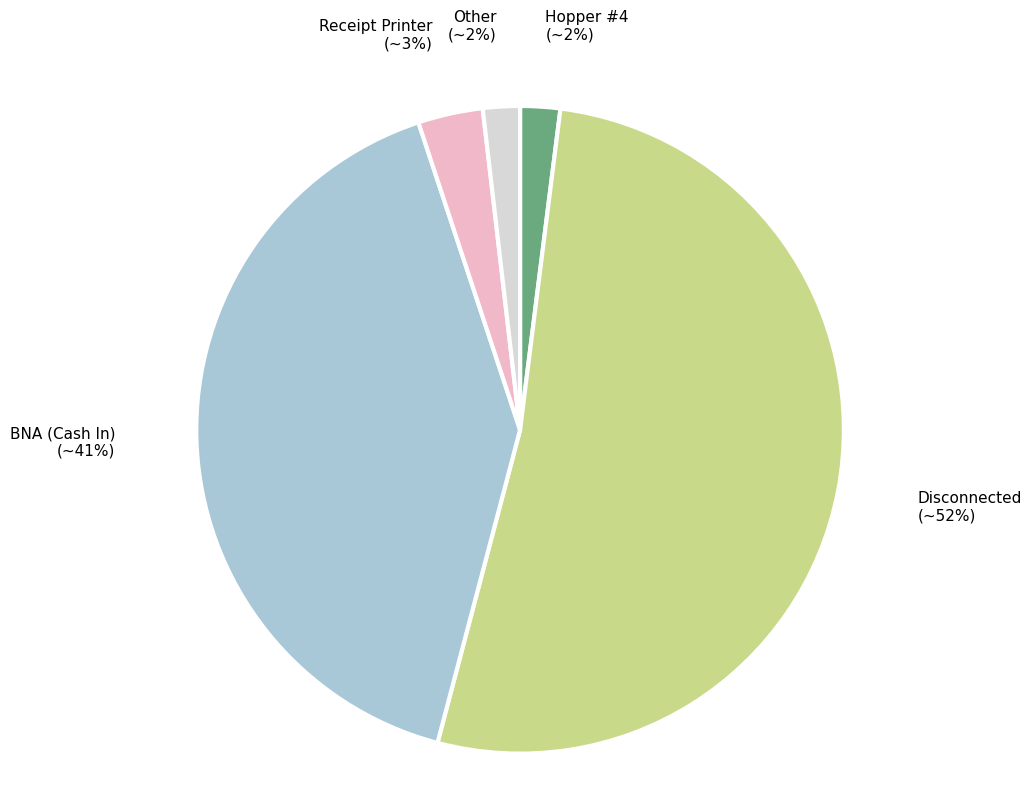

Between Hopper #4 and BNA (Cash In), which is larger?

BNA (Cash In)